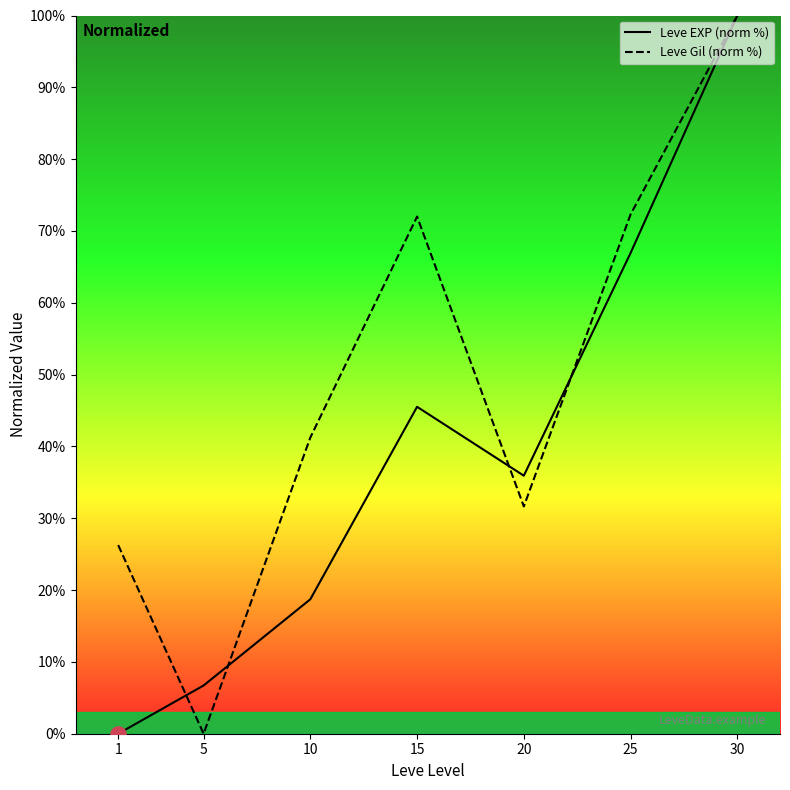

Which series has the largest total across all categories?

Leve Gil (norm %)